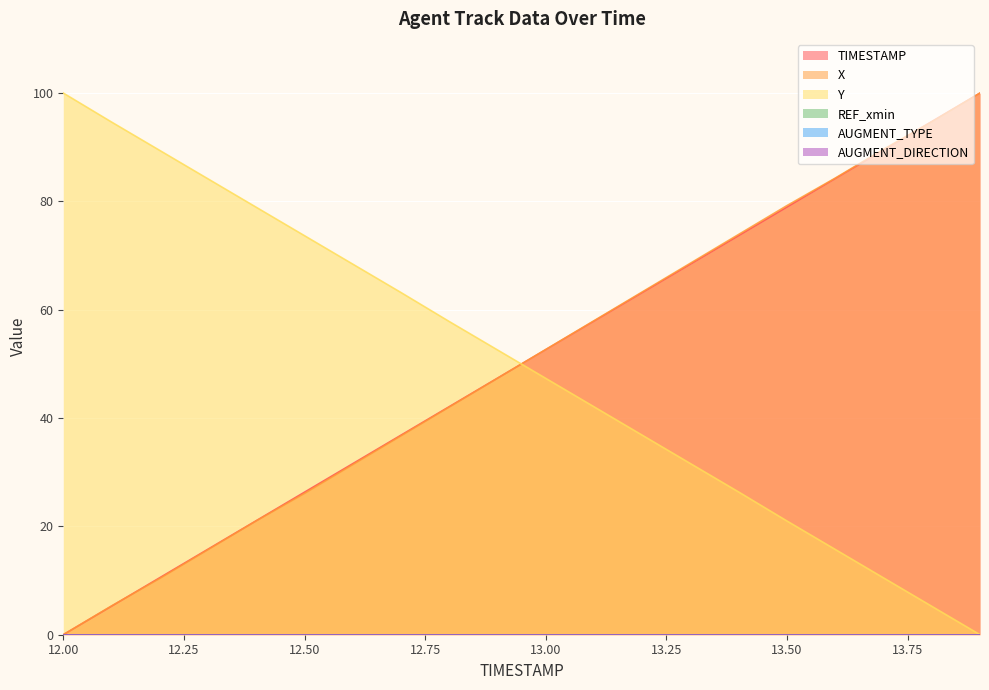

Read the TIMESTAMP value at 12.8.

42.1